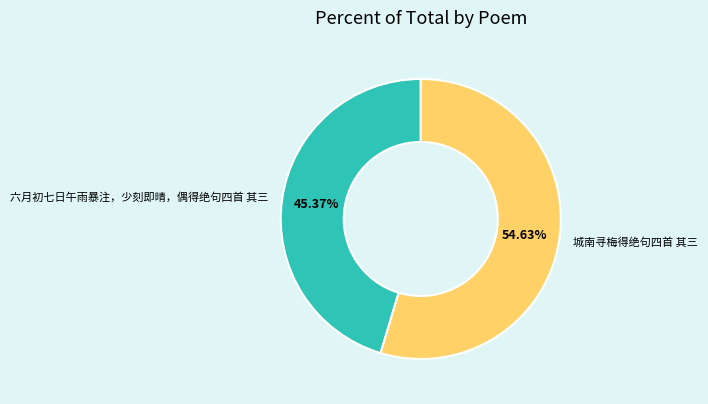

Which category has the biggest portion of the pie?

城南寻梅得绝句四首 其三